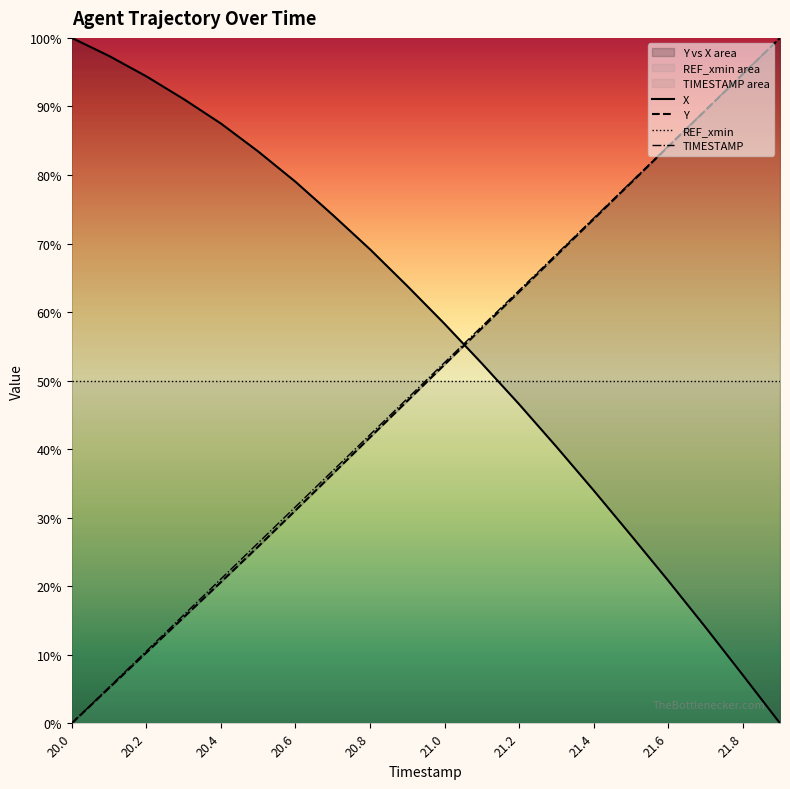

What is the difference between the TIMESTAMP values at 21.7 and 21.0?

0.4